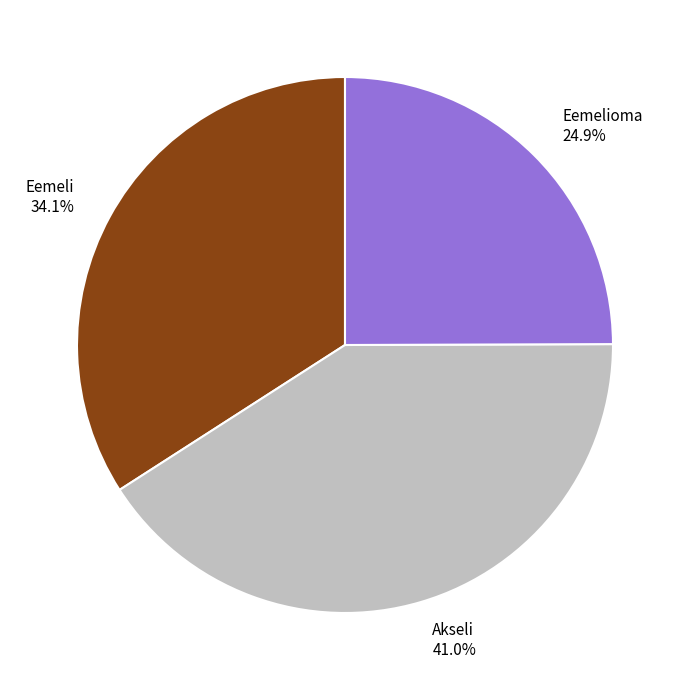

To the nearest percent, what is the combined percentage of Eemeli and Akseli?

75%